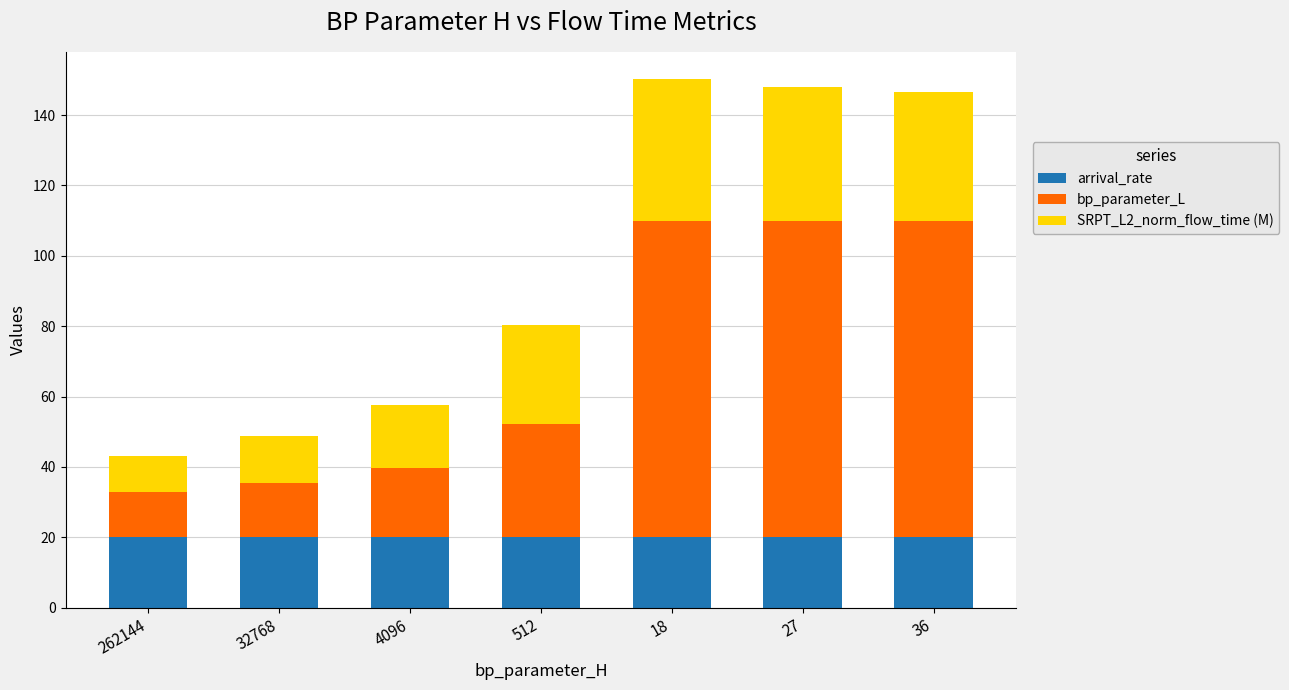

How many bars are there in total?

7